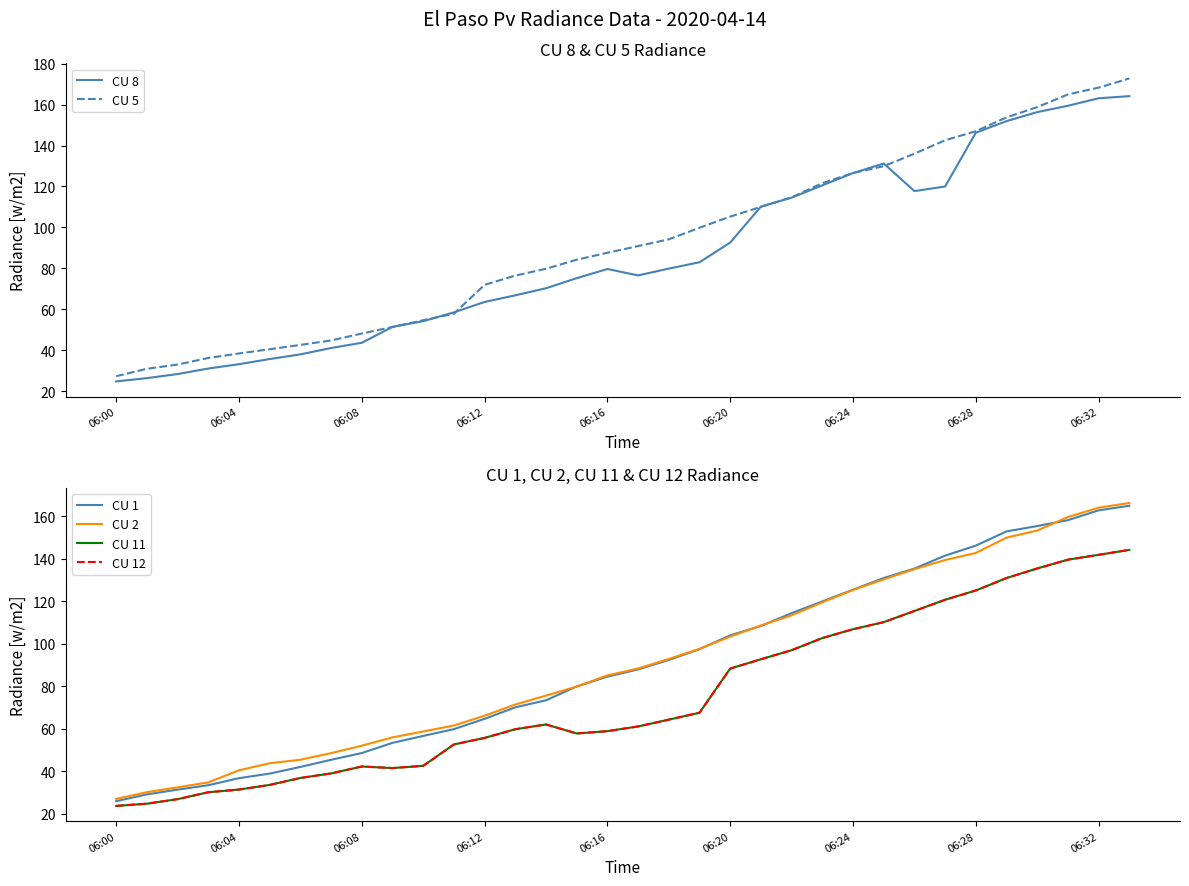

Where is CU 5 nearest to the value 100?

19